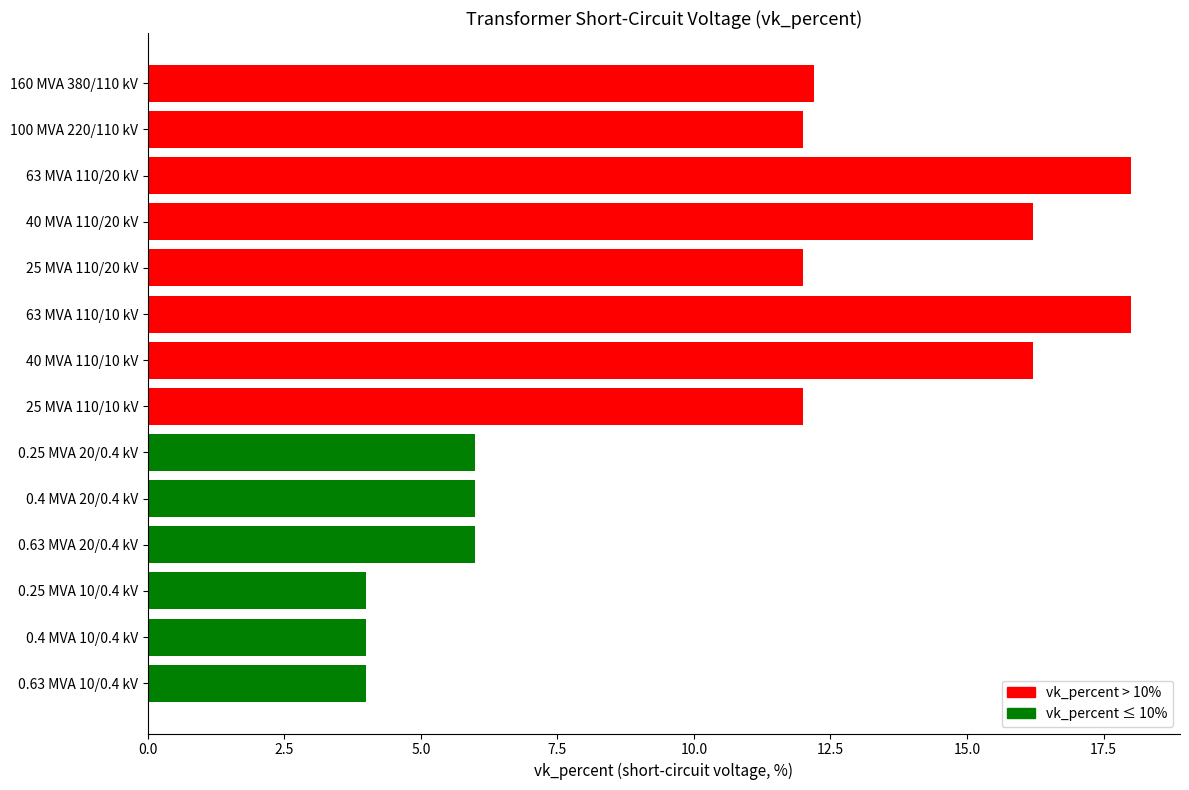

The chart shows a value of 18.0 at 63 MVA 110/10 kV. True or false?

True